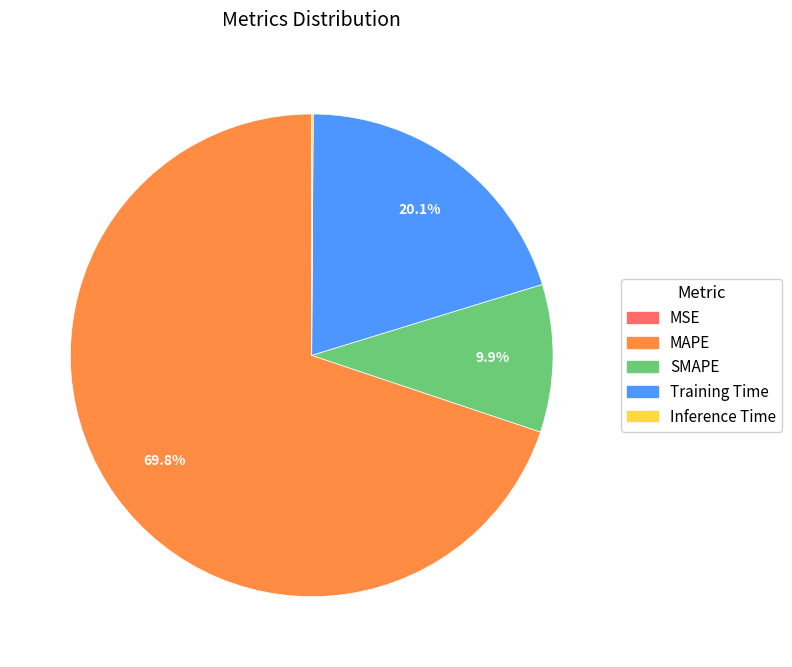

To the nearest percent, what is the difference between the SMAPE and MAPE slice percentages?

60%